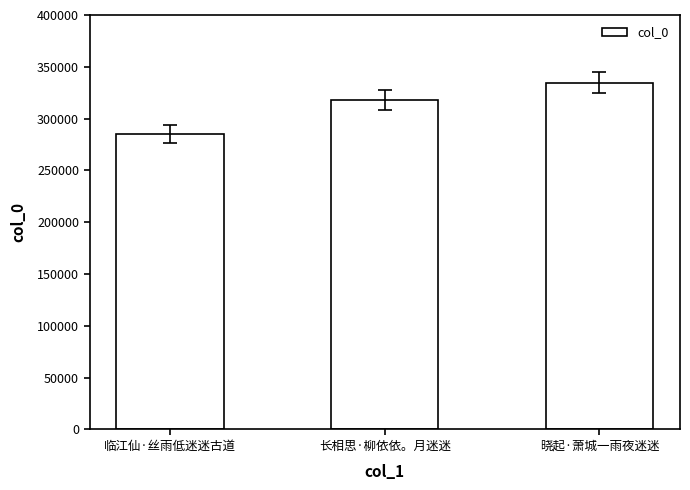

What is the maximum value shown in the chart?

334605